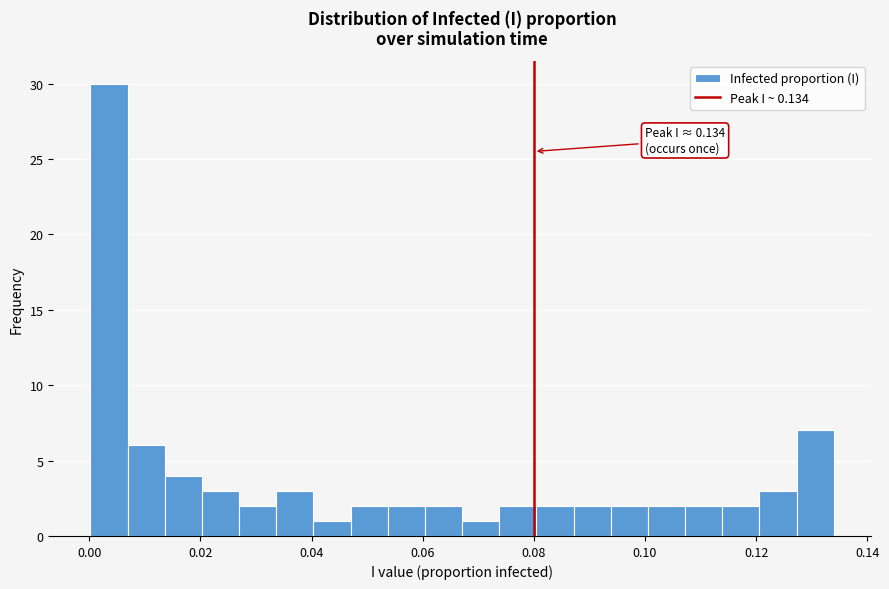

Around what value on the x-axis is the tallest bar? Give the approximate position of its centre, as read against the axis.

0.004